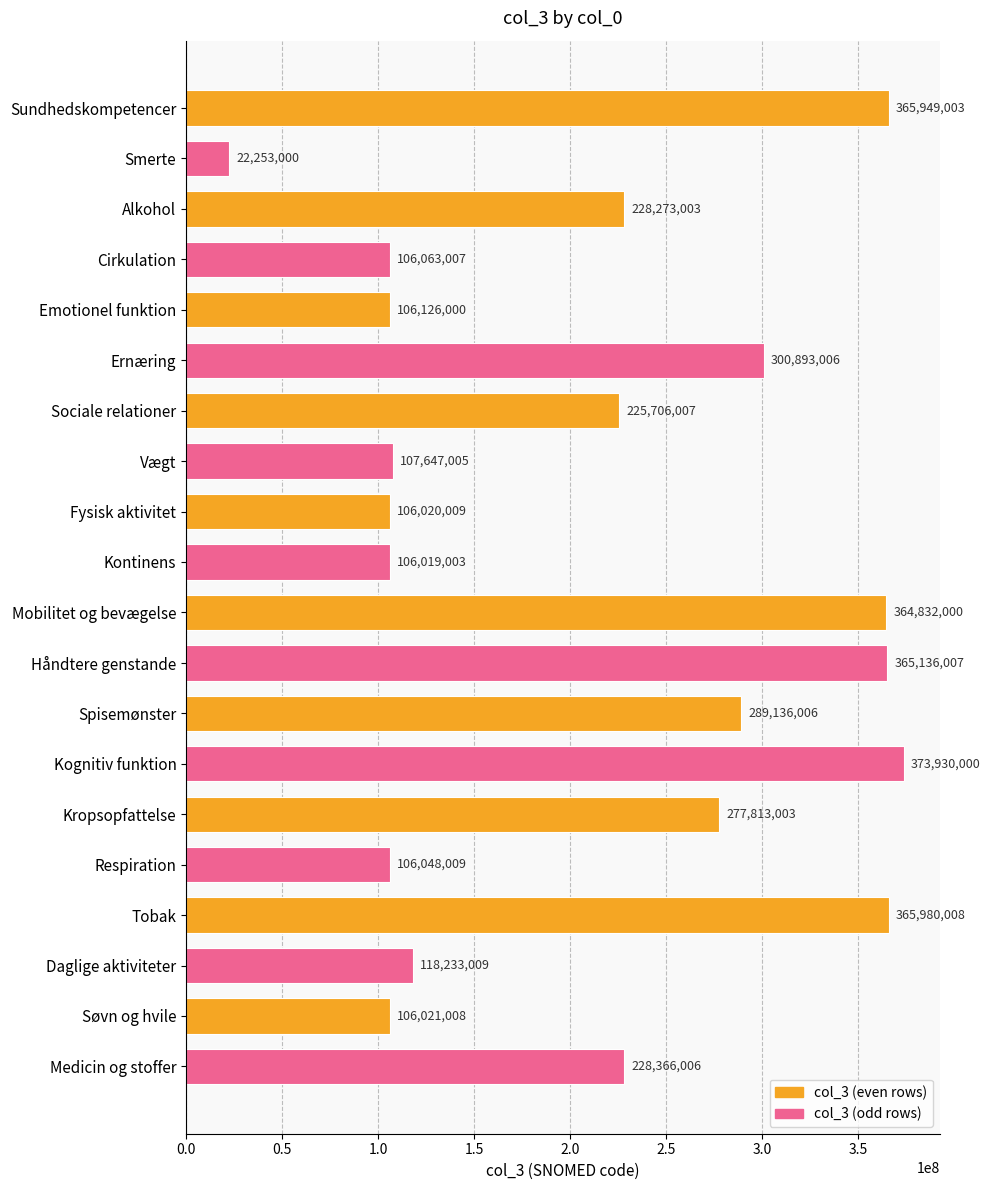

How many data points does each series have?

20